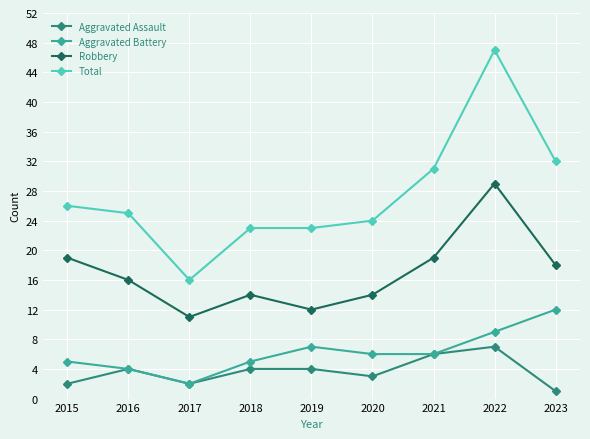

What is the value of the Robbery point at the 1st from the left?

19